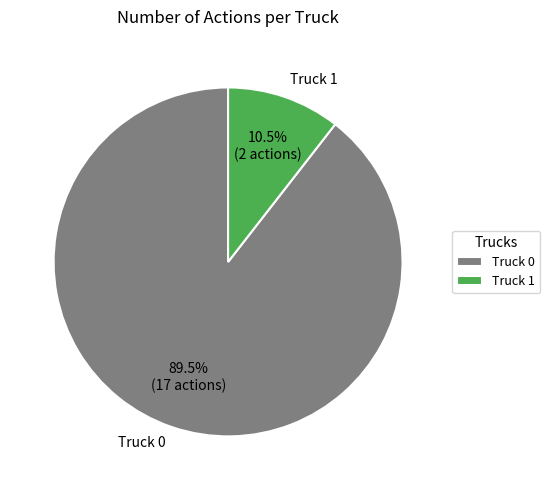

Which slice represents more than half of the pie?

Truck 0